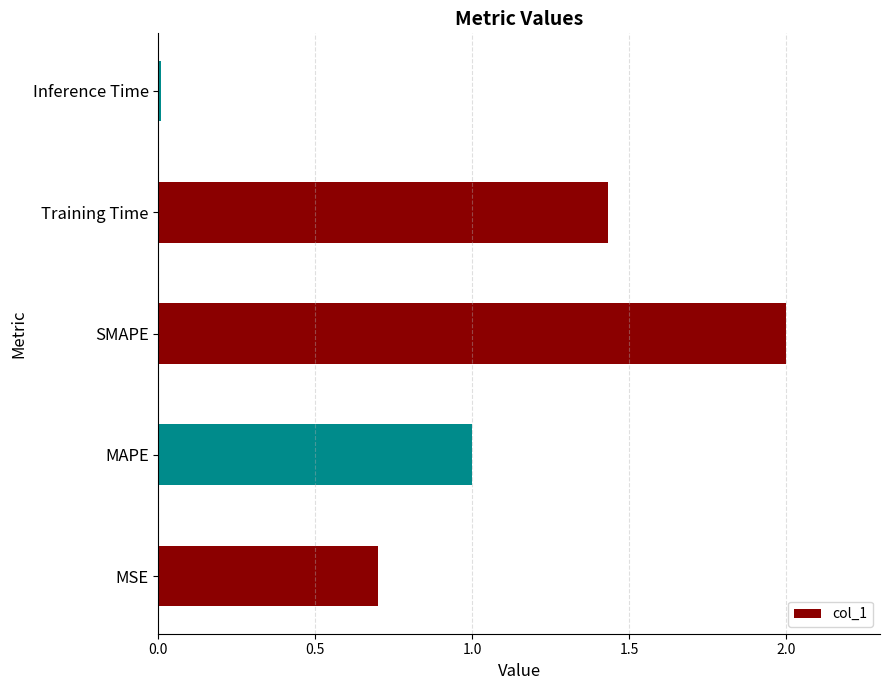

Rank the categories by value from highest to lowest.

SMAPE, Training Time, MAPE, MSE, Inference Time